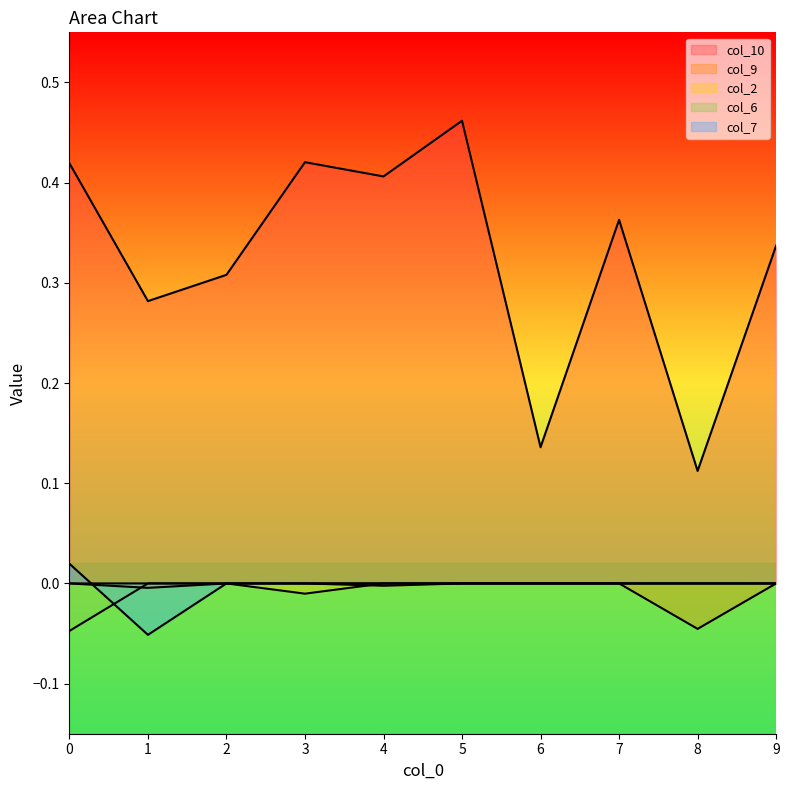

What is the difference between the col_10 values at 5 and 2?

0.2